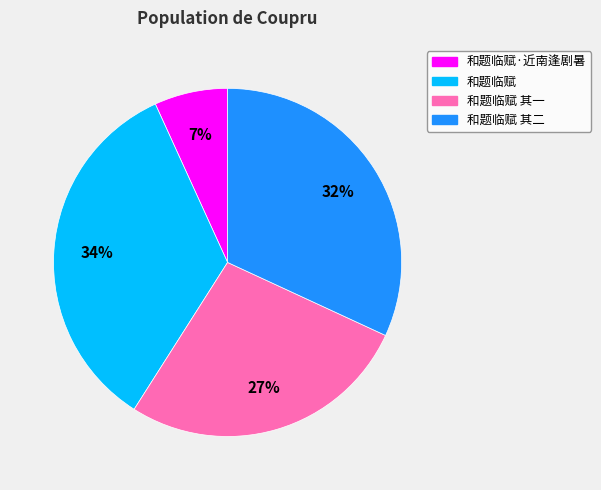

Do 和题临赋 and 和题临赋·近南逢剧暑 together represent more than half of the pie?

No